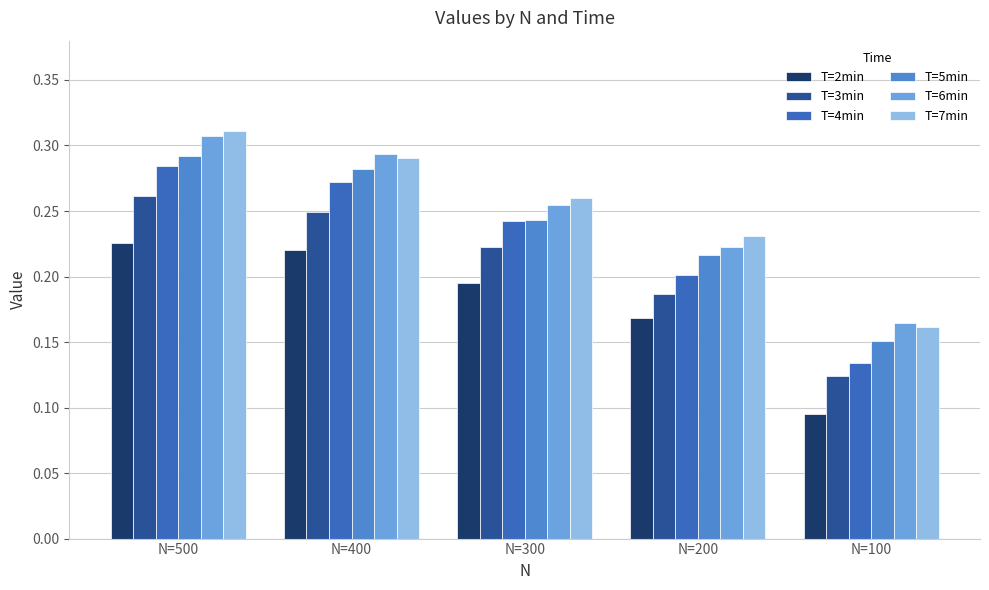

What is the total value across all series at N=200?

1.2